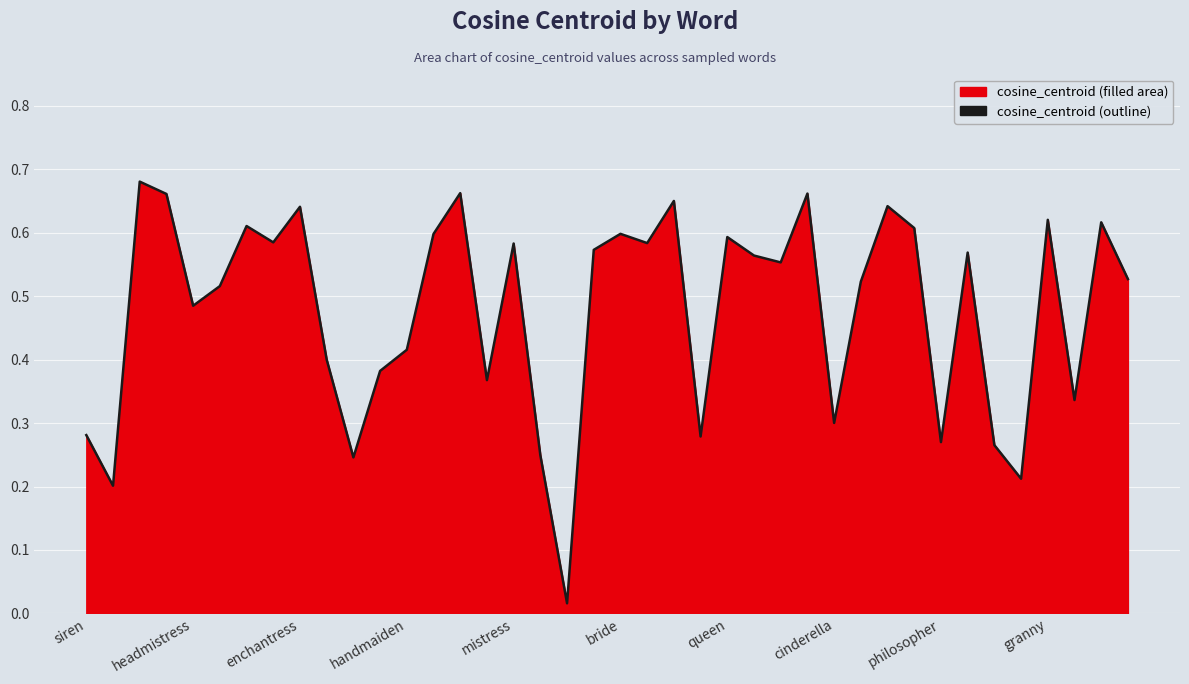

How many data points does each series have?

40